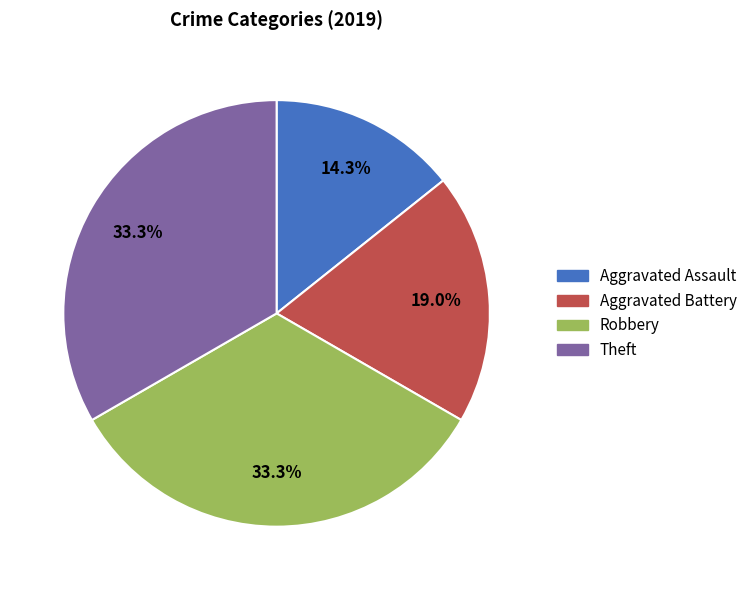

To the nearest percent, what is the difference between the largest and smallest slice percentages?

19%